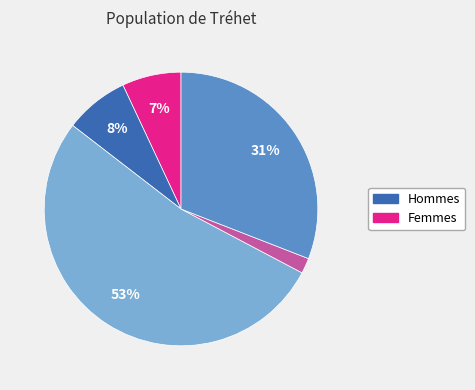

Is there a majority slice in this chart?

Yes